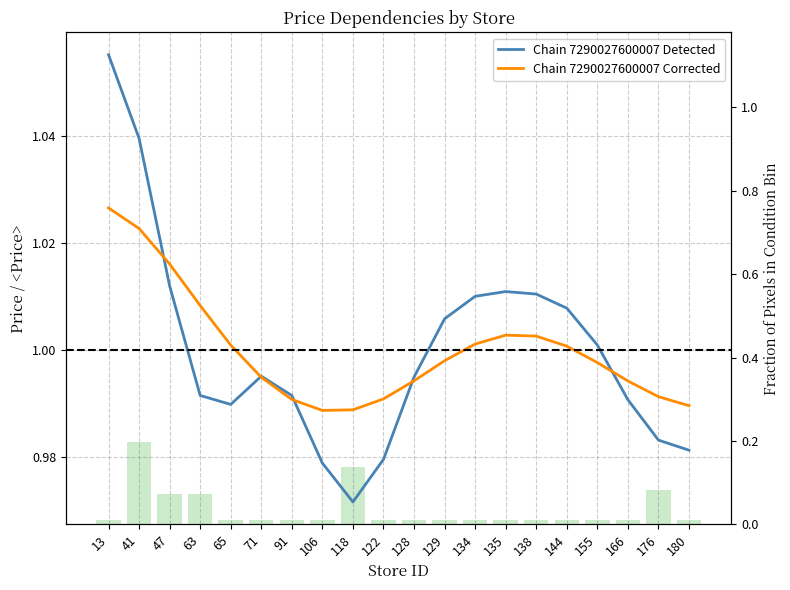

Rank the categories by Chain 7290027600007 Detected value from lowest to highest.

118, 106, 122, 180, 176, 65, 166, 91, 63, 128, 71, 155, 129, 144, 134, 138, 135, 47, 41, 13